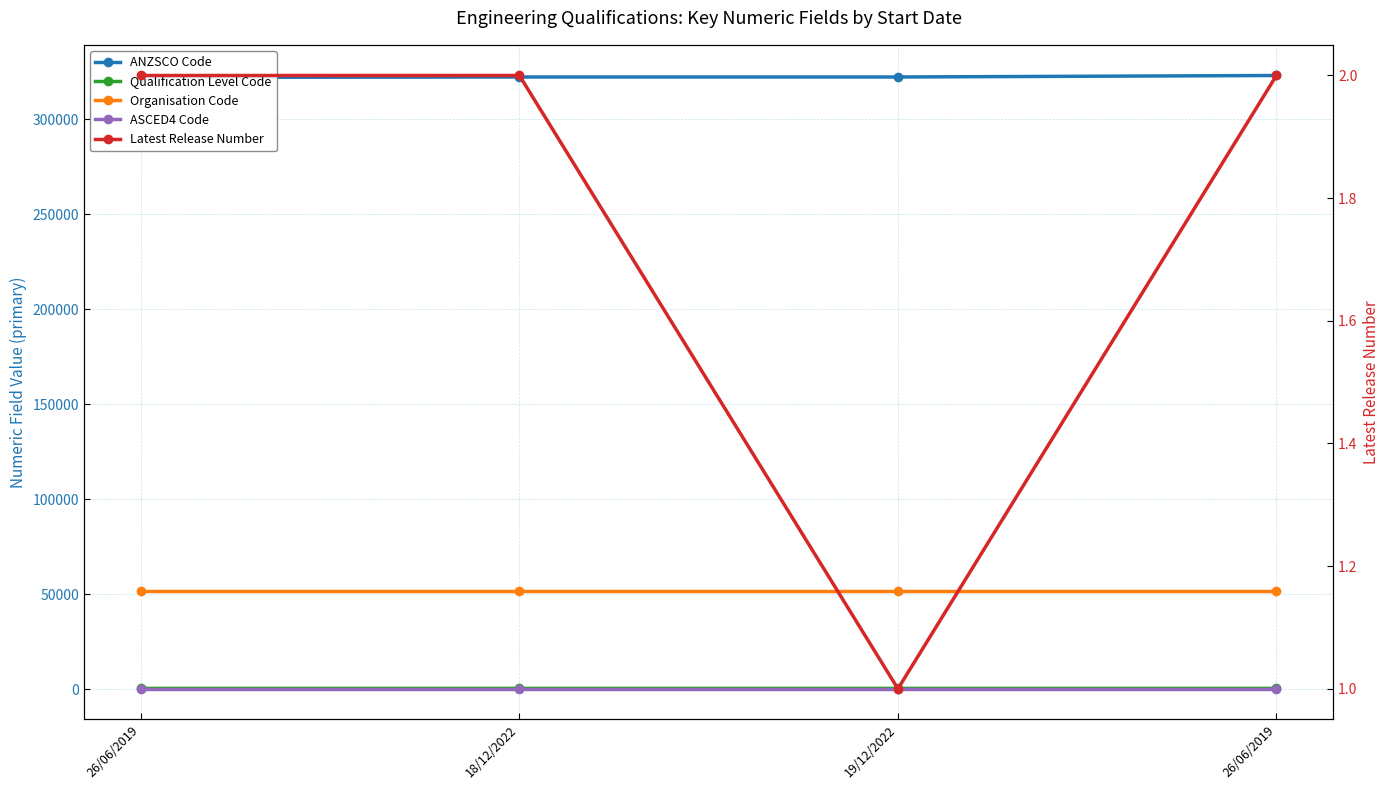

What is the label of the 2nd point from the left?

18/12/2022